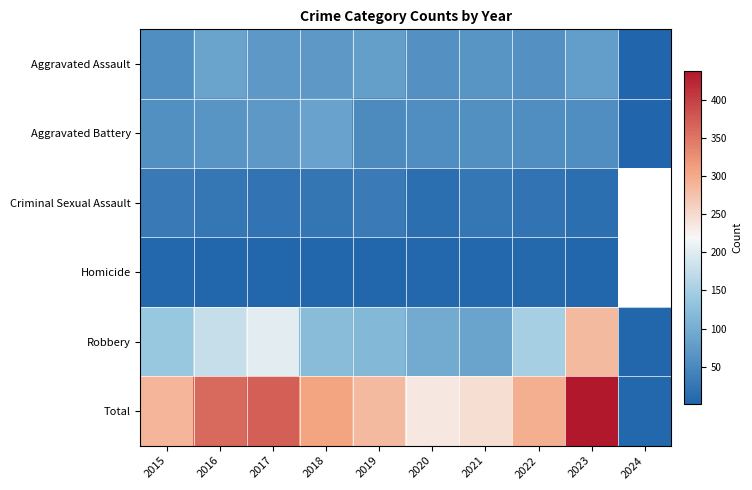

At which category is the sum across all series the highest?

2023